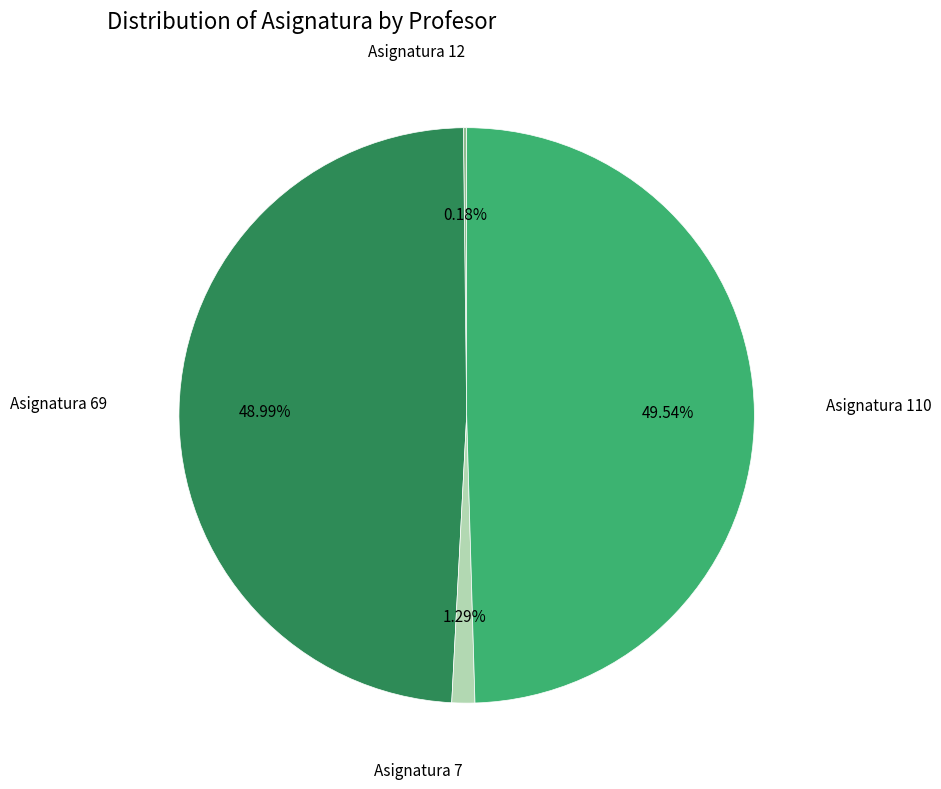

Is there any slice that represents more than half of the pie?

No